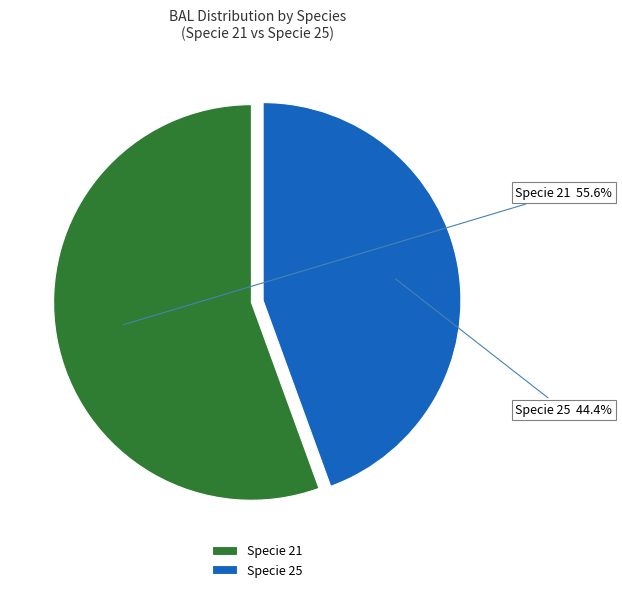

What is the largest slice in the pie chart?

Specie 21